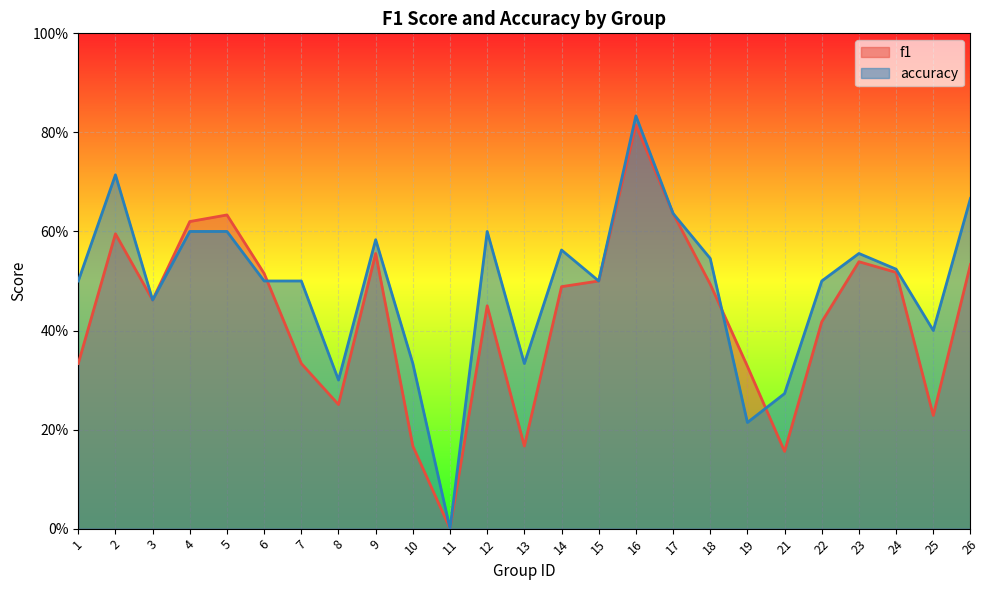

What is the value of the f1 point at the 3rd from the left?

0.5